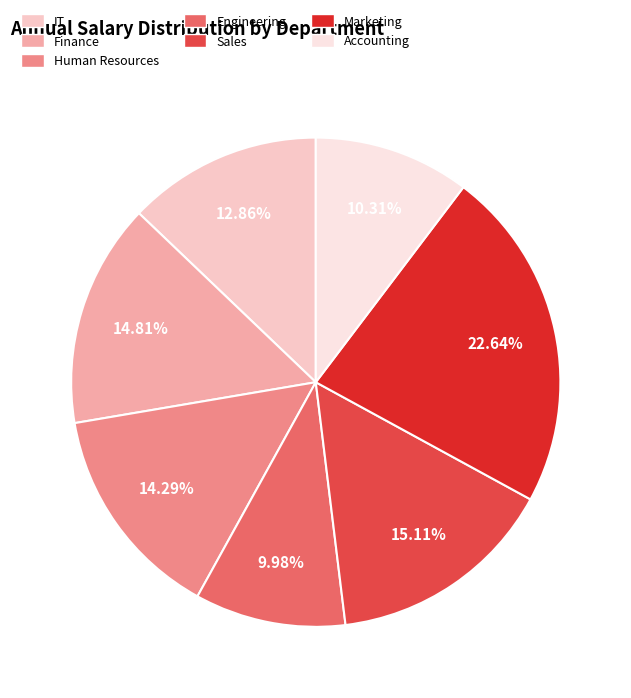

Which slice is the largest?

Marketing